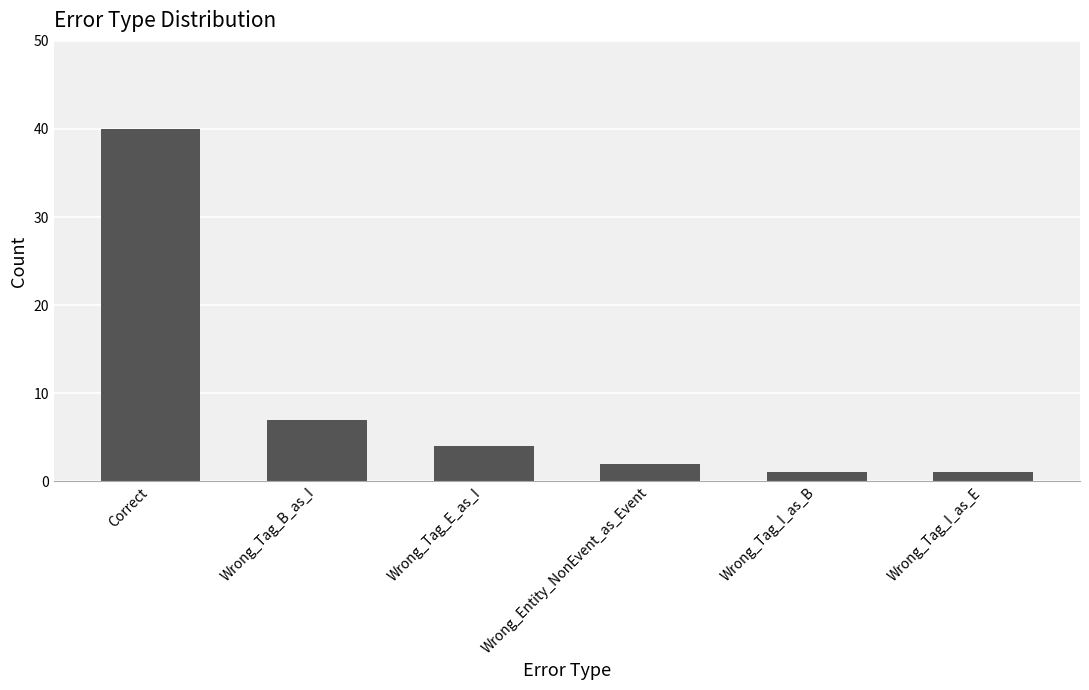

Where is the data nearest to the value 20?

Wrong_Tag_B_as_I